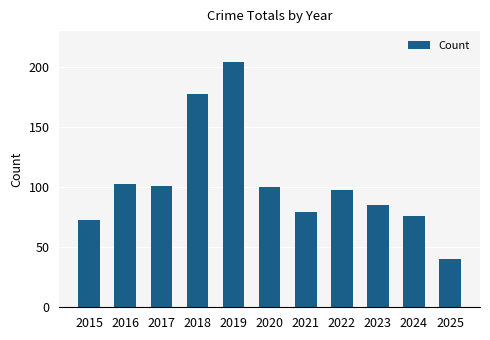

Reading right to left, transcribe all the data shown in this chart.

2025=40	2024=76	2023=85	2022=98	2021=79	2020=100	2019=204	2018=178	2017=101	2016=103	2015=73